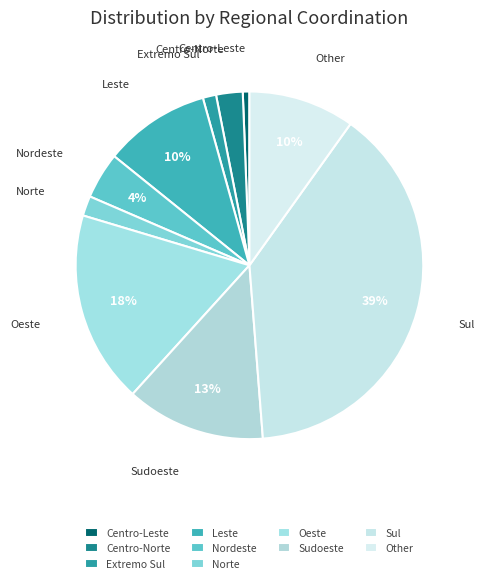

What is the largest slice in the pie chart?

Sul